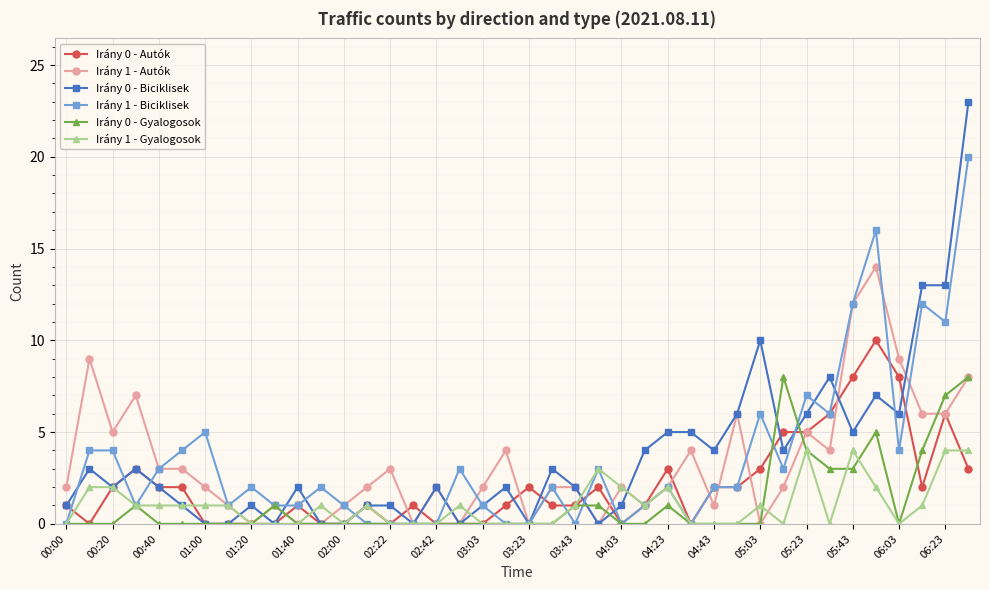

True or false: Irány 0 - Biciklisek and Irány 1 - Autók cross at least once.

True